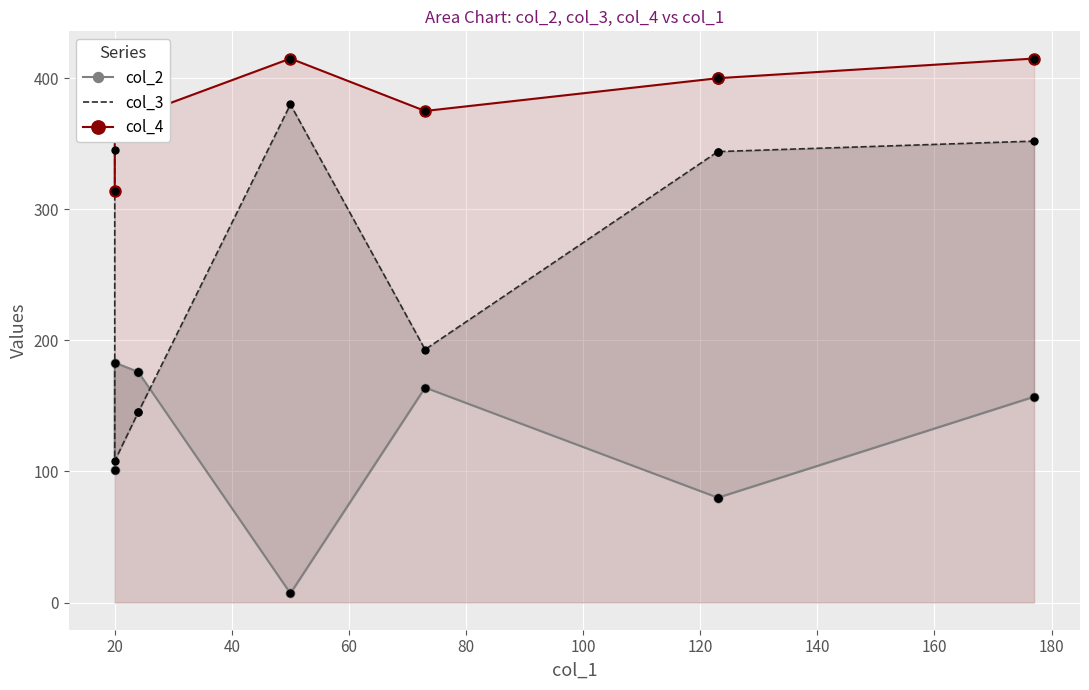

Which series has the largest Y range (max minus min)?

col_3